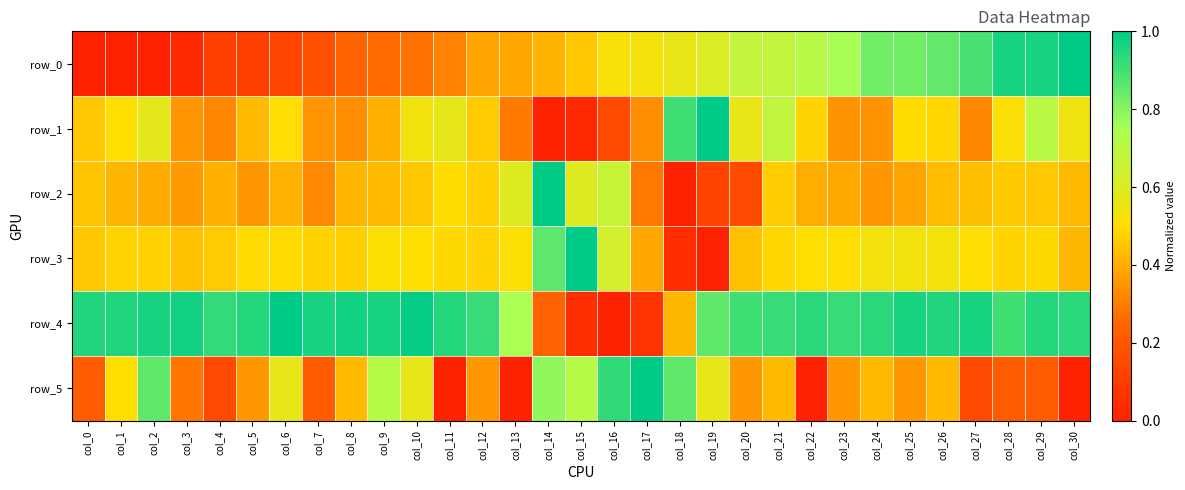

Where is row_1 nearest to the value 0?

col_14